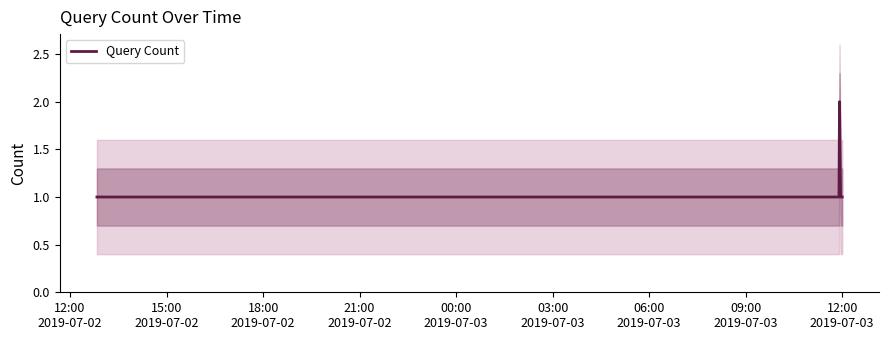

How many values are between 1 and 2?

6